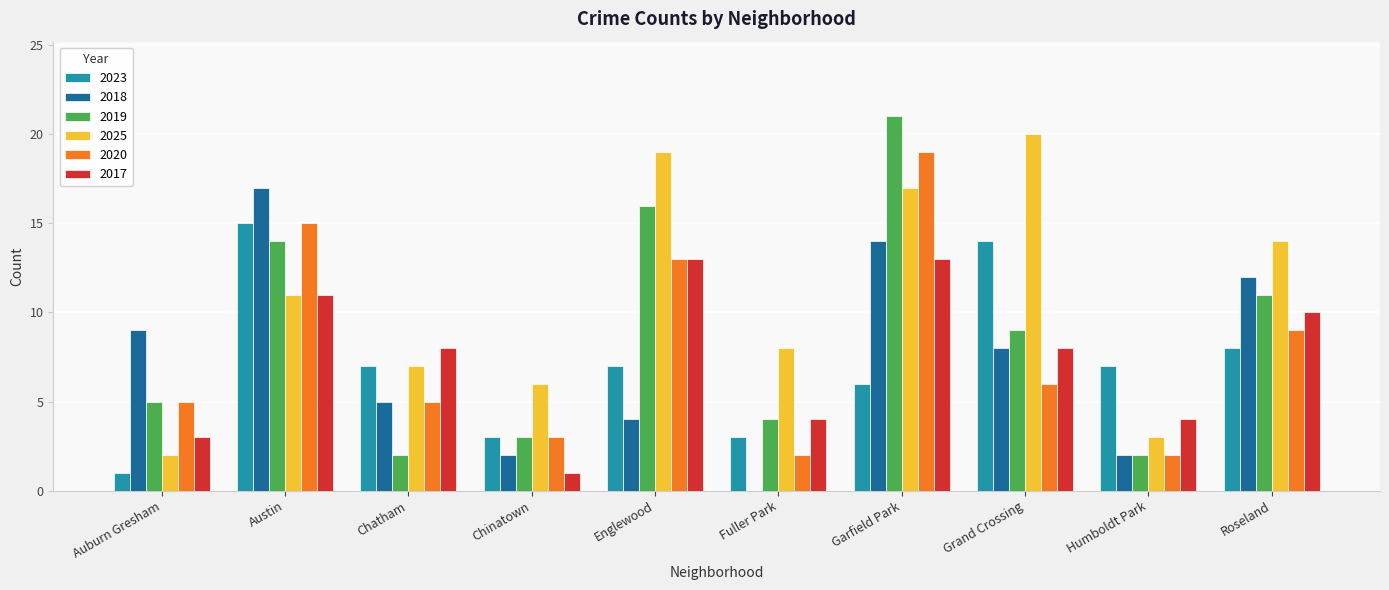

How many groups of bars are there?

10